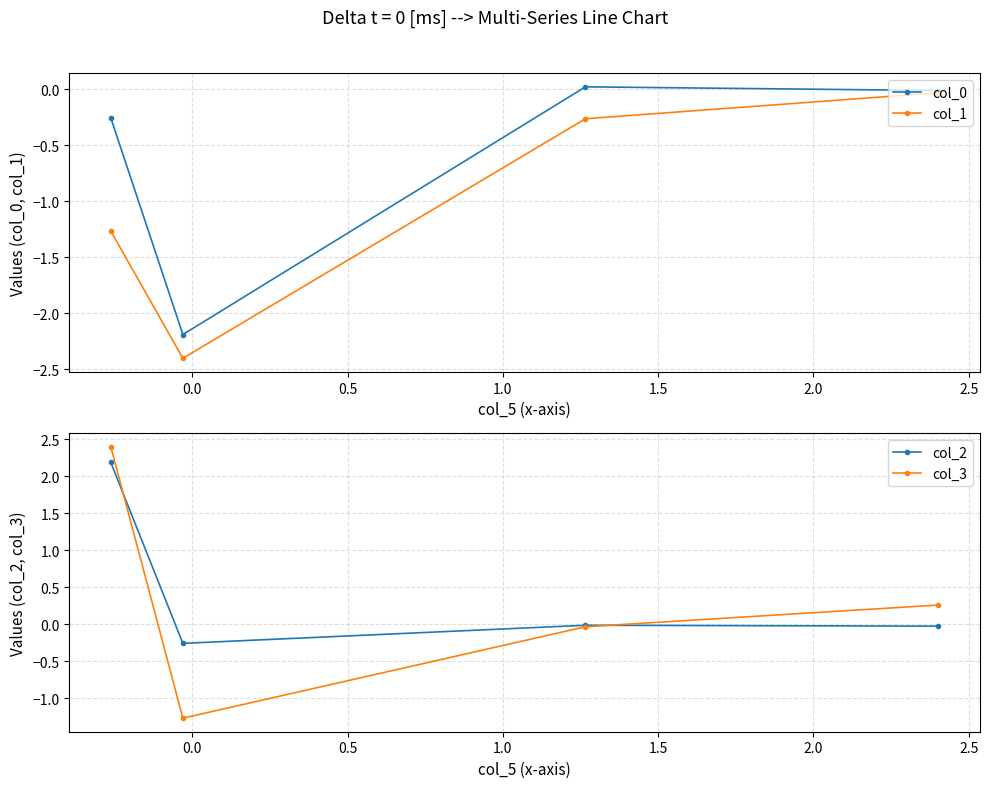

What is the difference between the maximum and minimum values in the col_3 series?

3.7